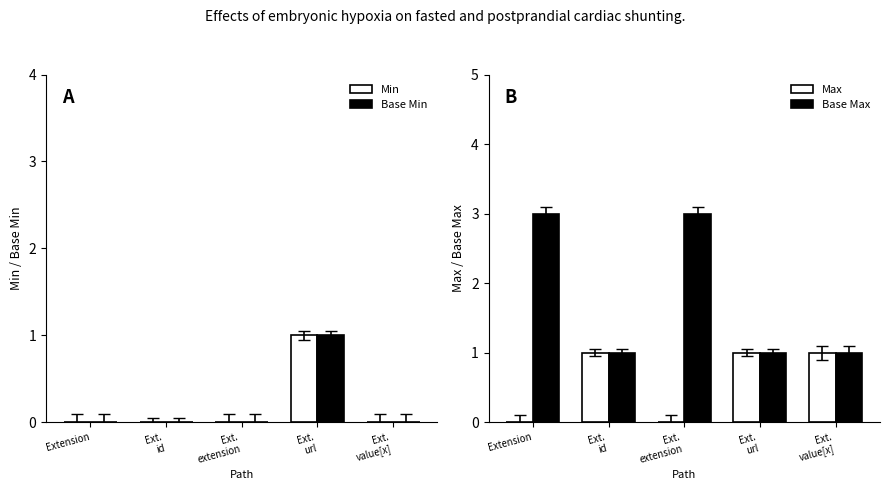

How many values in the Min series exceed 0?

1